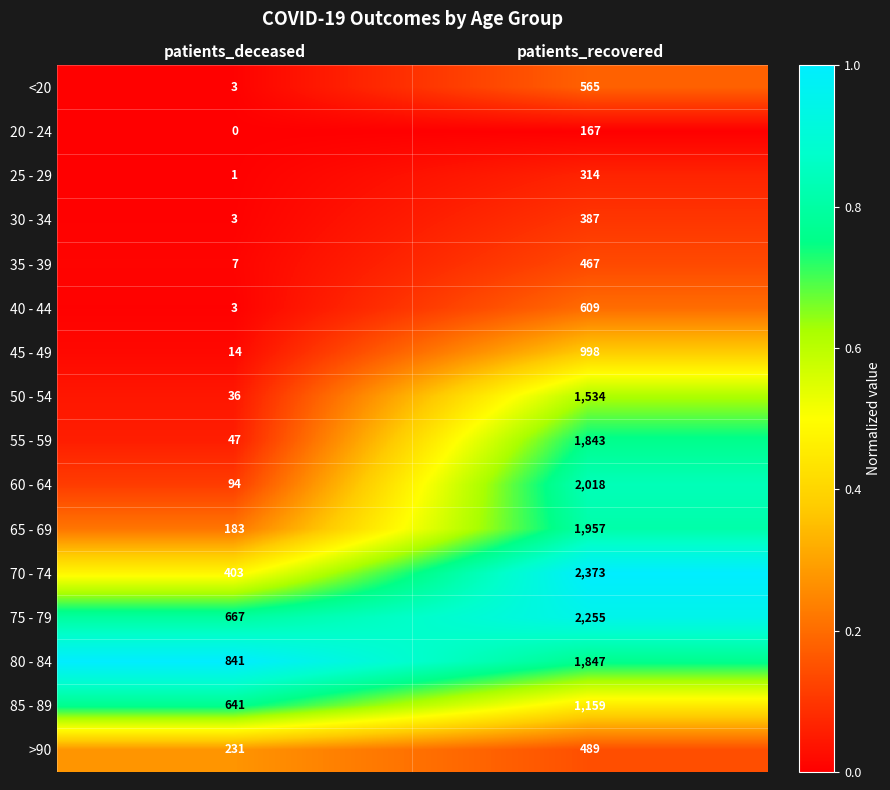

Is it true that 30 - 34 equals 3 at patients_deceased?

True